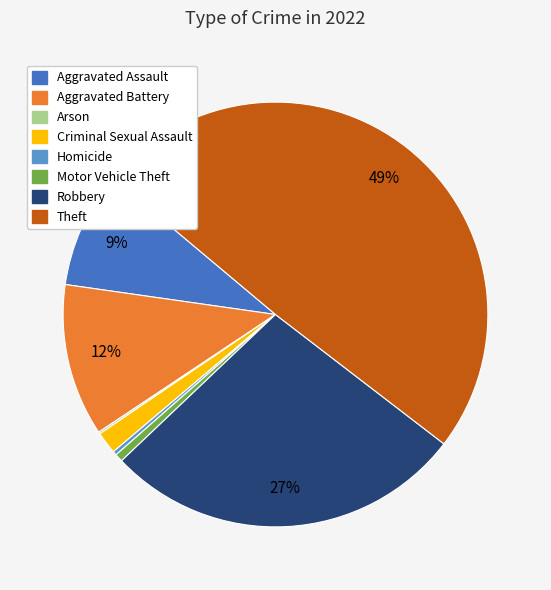

To the nearest percent, what is the difference between the largest and smallest slice percentages?

49%